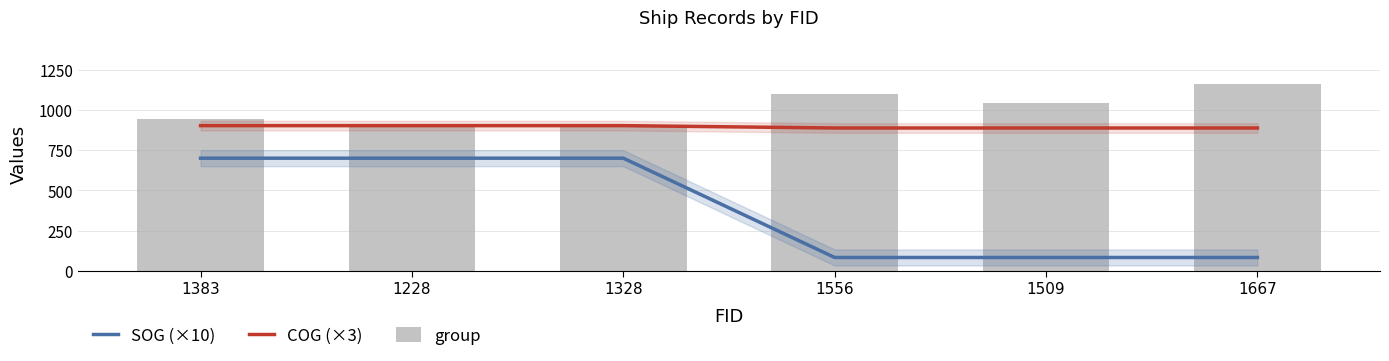

At which label is COG (×3) closest to 896?

1556